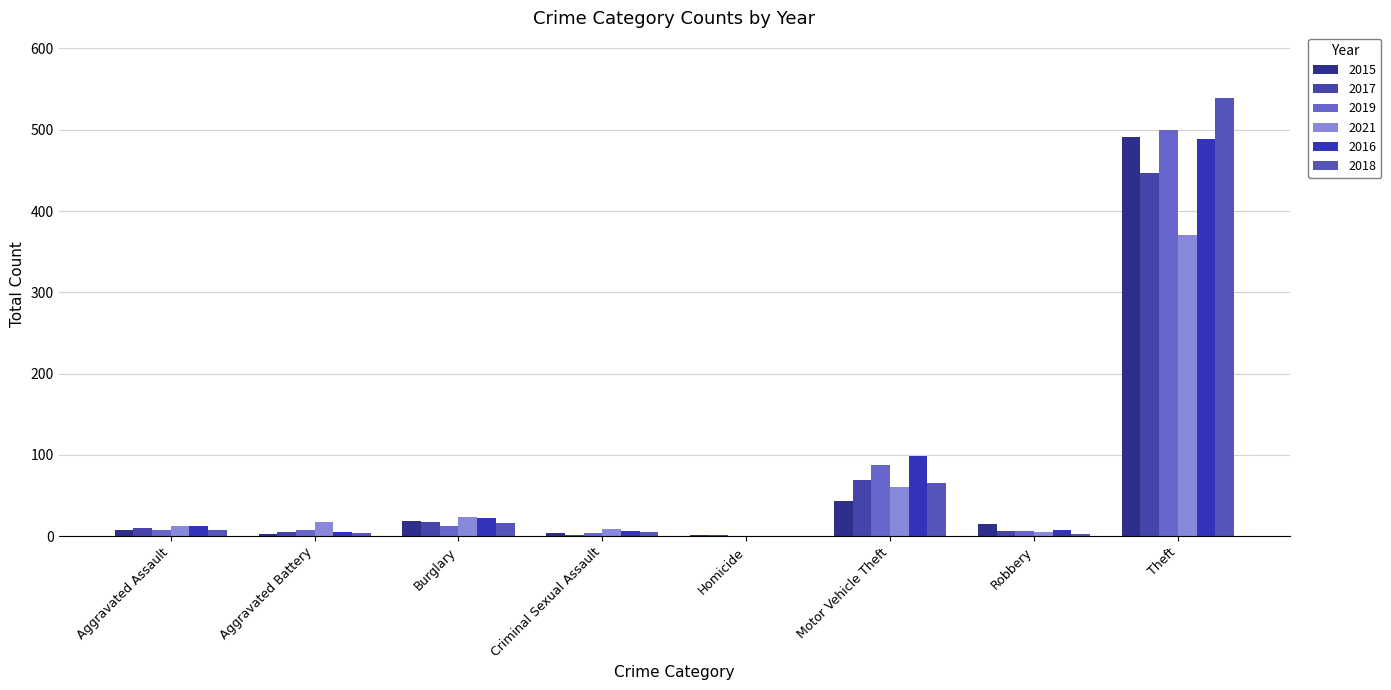

What is the difference between the 2018 values at Criminal Sexual Assault and Theft?

534